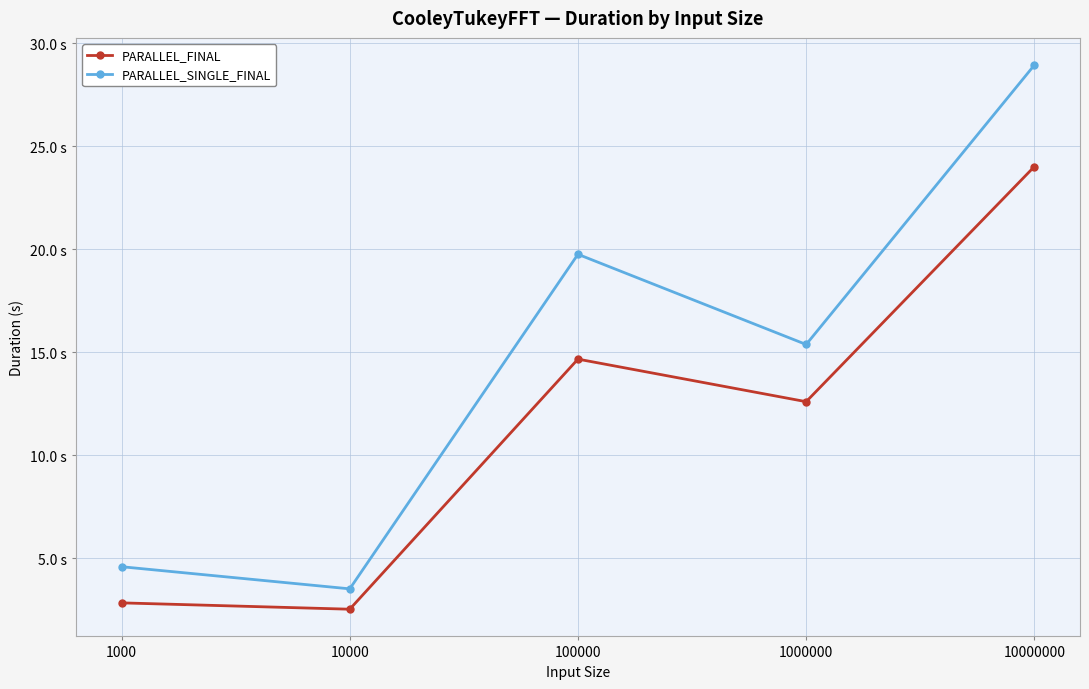

The PARALLEL_SINGLE_FINAL series shows 20.0 at 1000000. True or false?

False